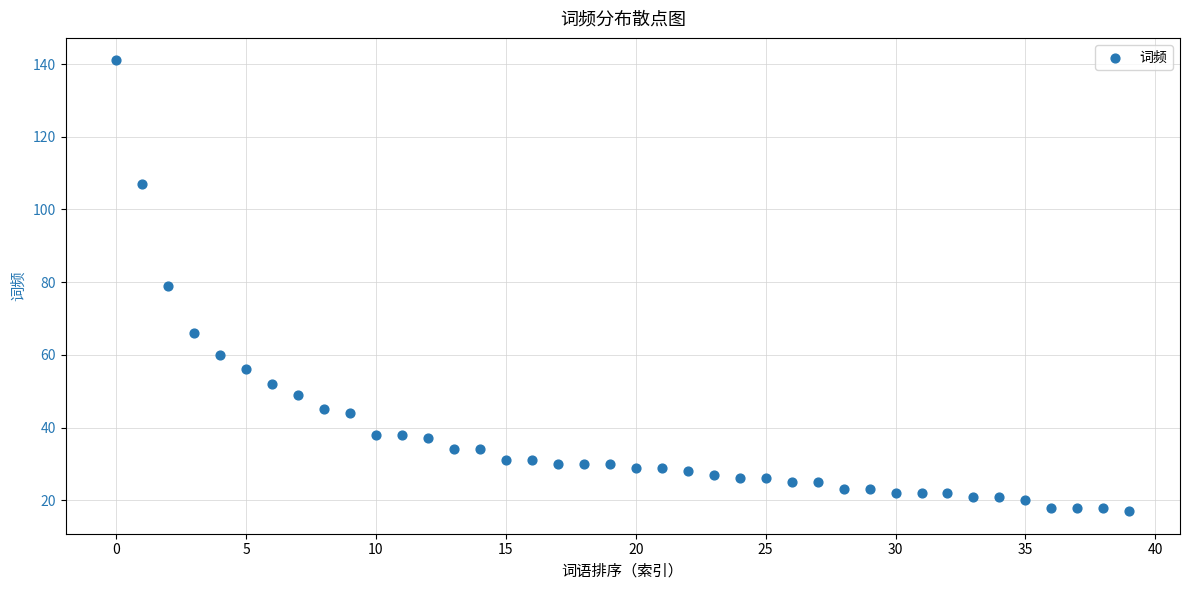

What is the range of Y values (max minus min)?

124